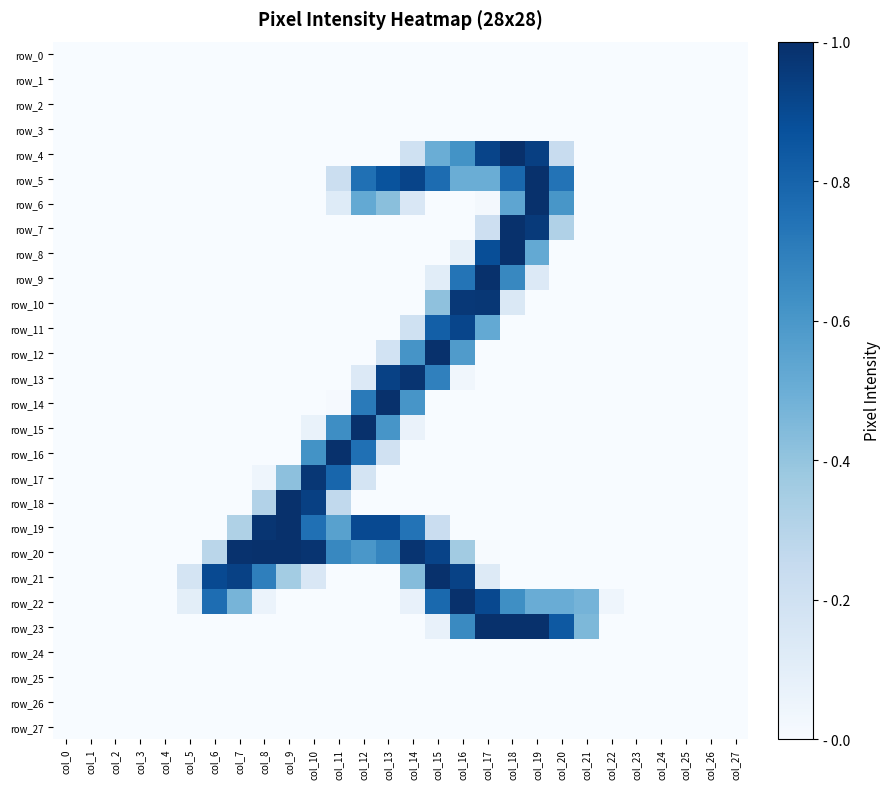

What is the average value of the row_23 series?

0.2